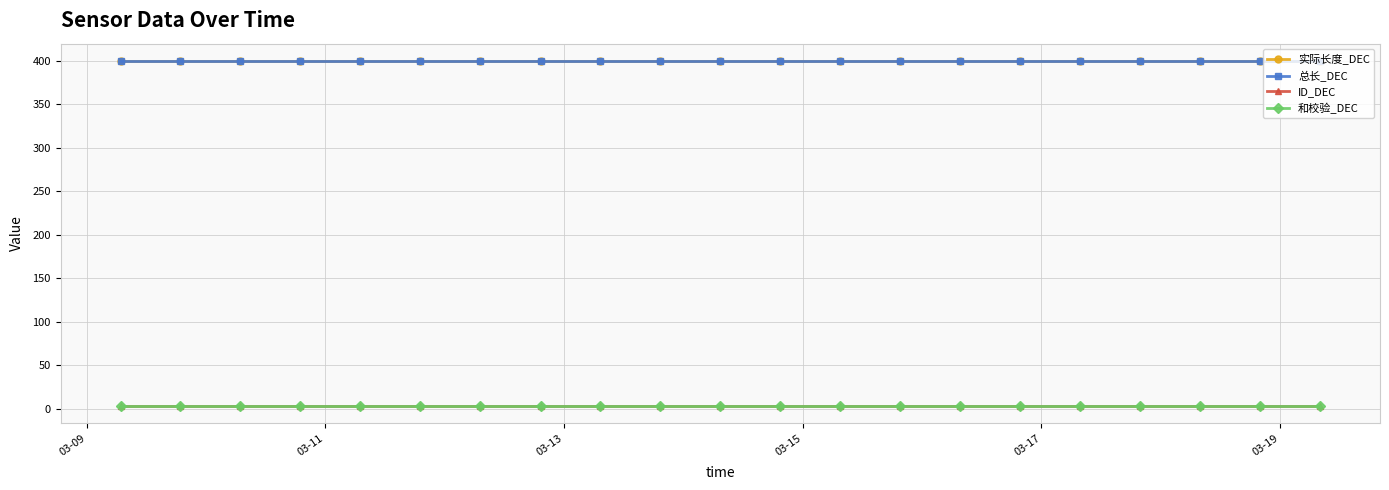

Is this an area chart (filled region under the line)?

No